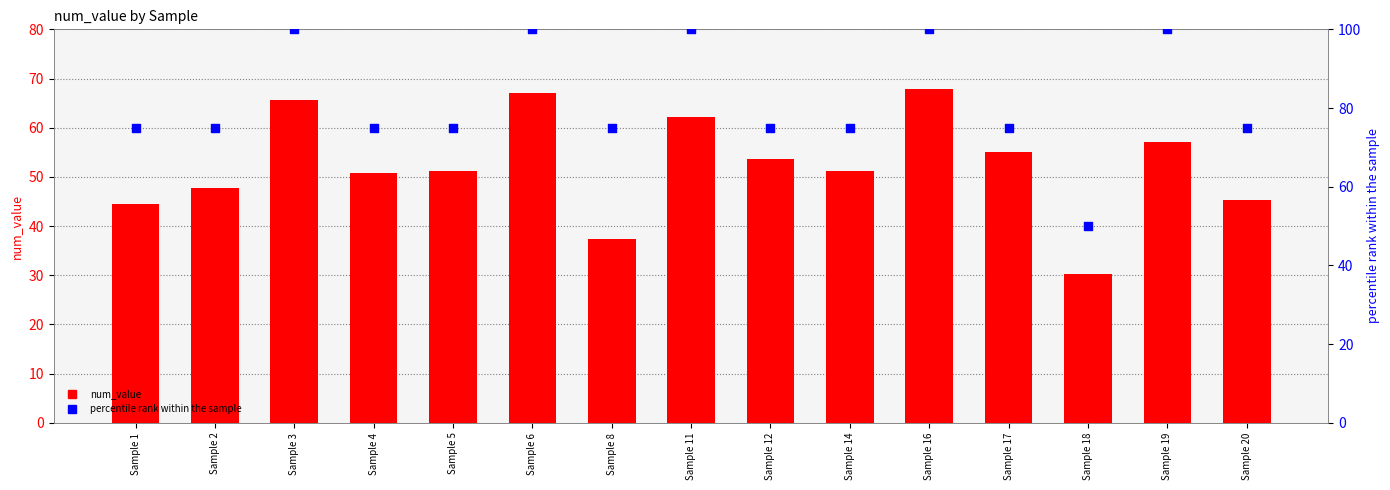

What are all the series names shown in the legend?

num_value, percentile rank within the sample